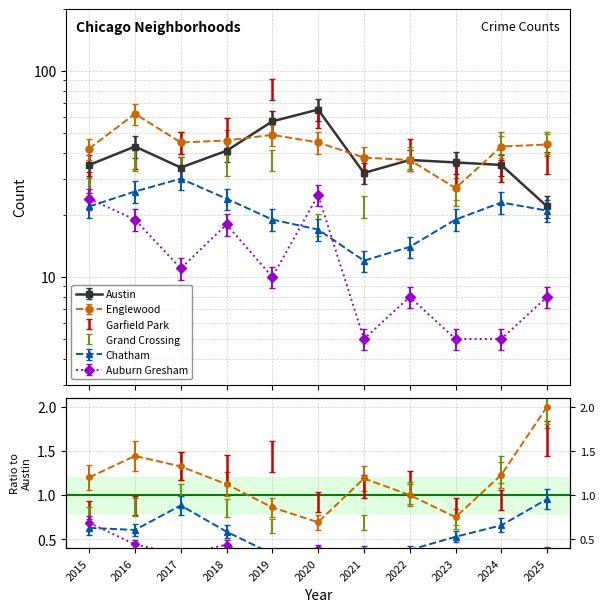

Reading left to right, extract all data points from this chart.

Austin: 35.0	43.0	34.0	41.0	57.0	65.0	32.0	37.0	36.0	35.0	22.0
Englewood: 42.0	62.0	45.0	46.0	49.0	45.0	38.0	37.0	27.0	43.0	44.0
Garfield Park: 25.5	33.4	39.6	46.6	72.2	52.8	30.8	37.0	27.3	29.0	31.7
Grand Crossing: 23.8	32.6	29.9	30.8	32.6	15.8	19.4	33.4	22.0	39.6	39.6
Chatham: 22.0	26.0	30.0	24.0	19.0	17.0	12.0	14.0	19.0	23.0	21.0
Auburn Gresham: 24.0	19.0	11.0	18.0	10.0	25.0	5.0	8.0	5.0	5.0	8.0